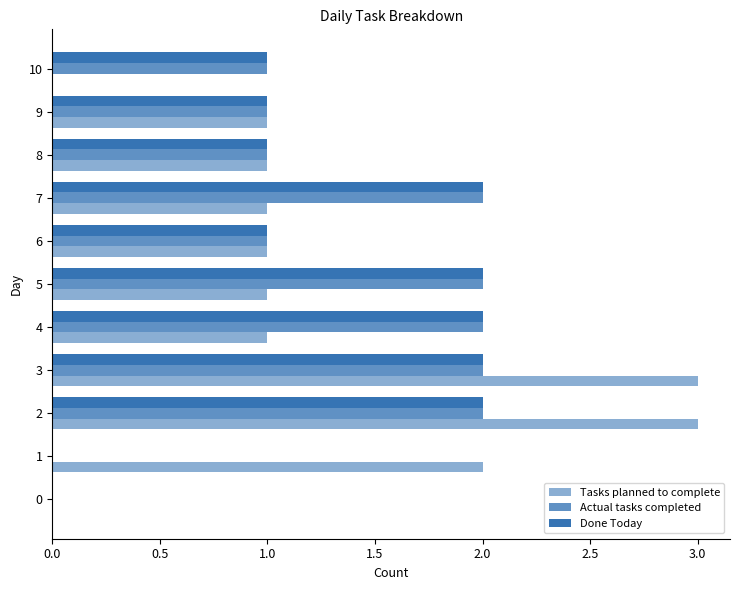

What position from the left is 8?

9